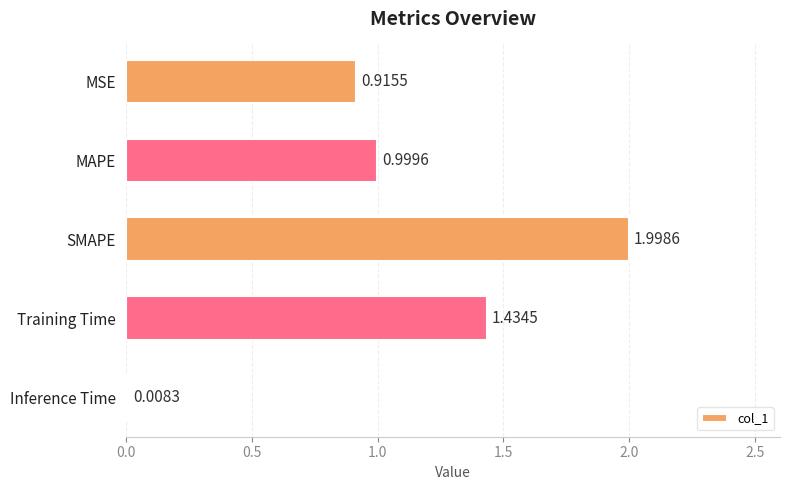

How many bars are there in total?

5